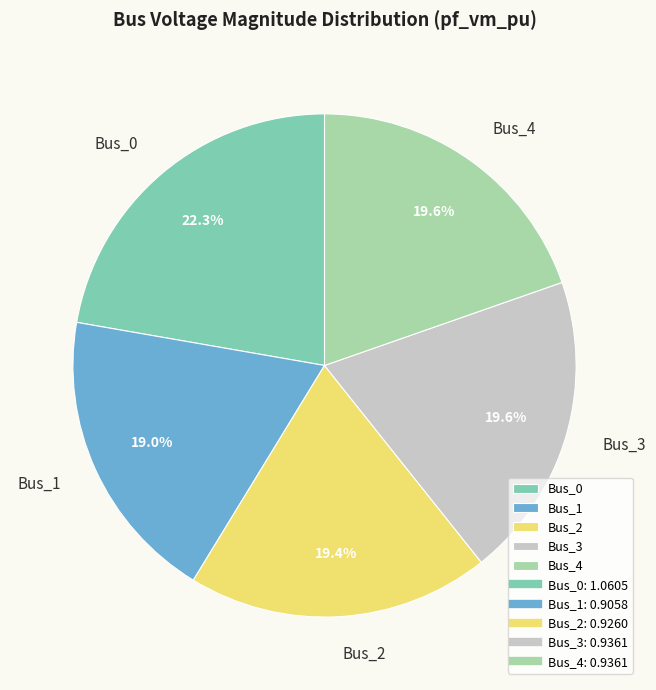

To the nearest percent, what portion does Bus_0 represent?

22%